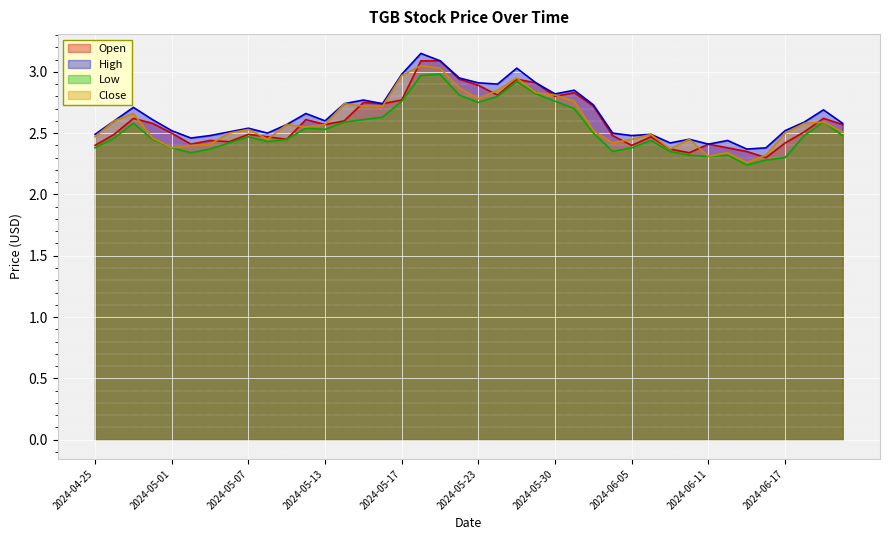

Which series changed the most between 2024-05-10 and 2024-05-29?

Open